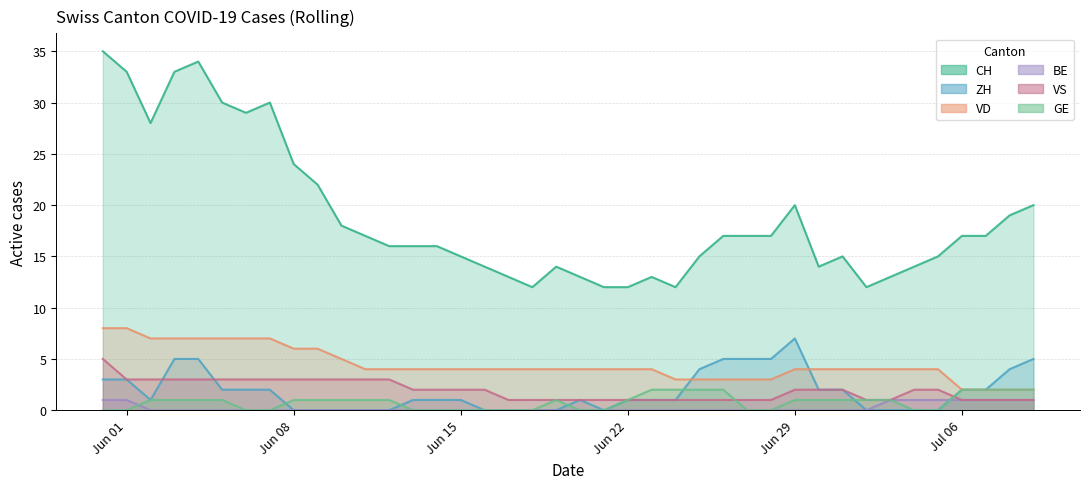

What is the sum of all ZH values?

73